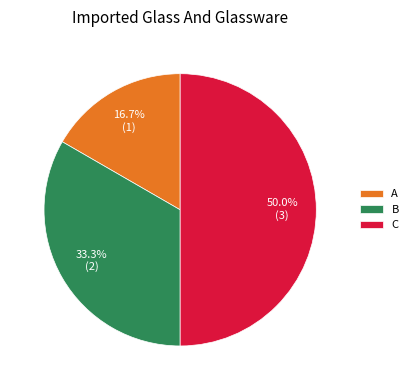

Count the number of slices in the pie.

3